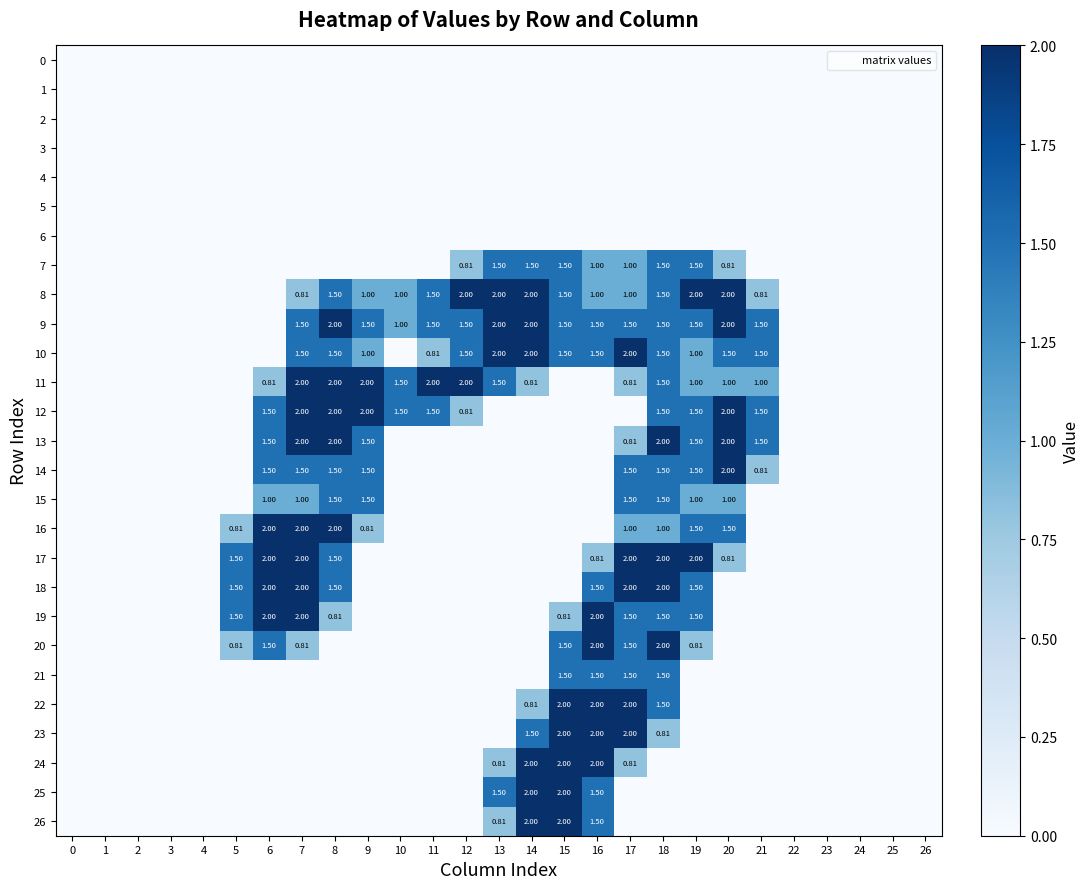

What is the sum of the 7 values at 26 and 19?

1.5